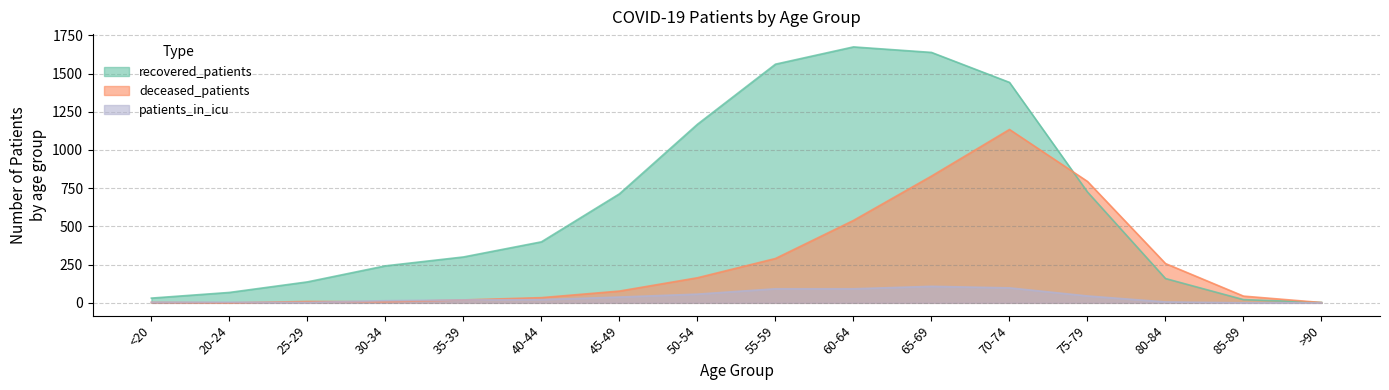

List the series in order of their peak value, highest first.

recovered_patients, deceased_patients, patients_in_icu